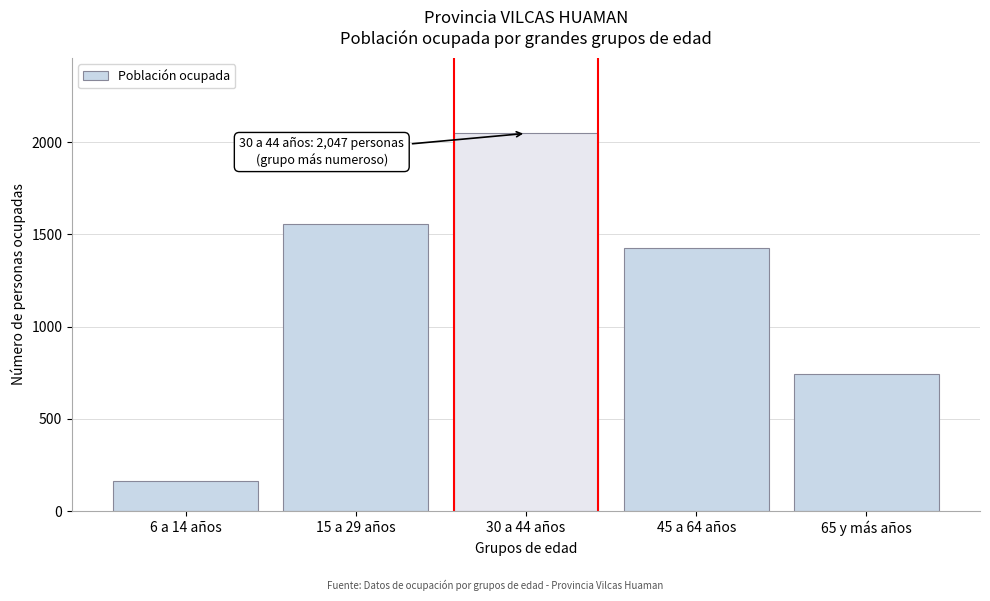

Reading left to right, transcribe all the data shown in this chart.

6 a 14 años=165	15 a 29 años=1556	30 a 44 años=2047	45 a 64 años=1425	65 y más años=744